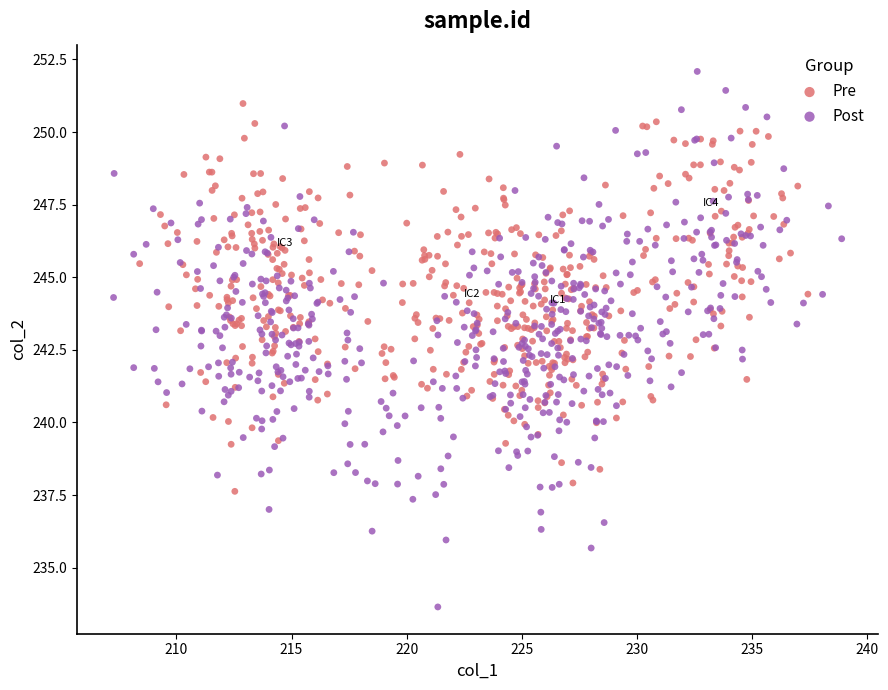

What are all the series names shown in the legend?

Pre, Post